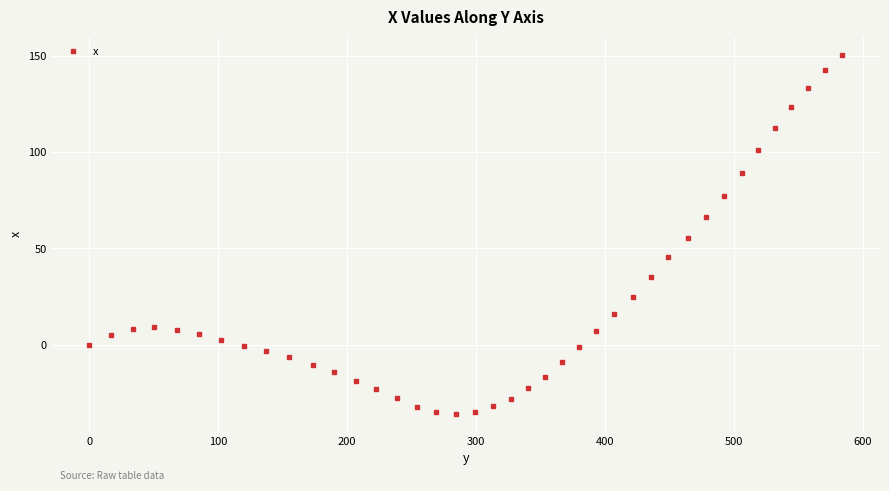

What is the minimum value shown in the chart?

-35.8